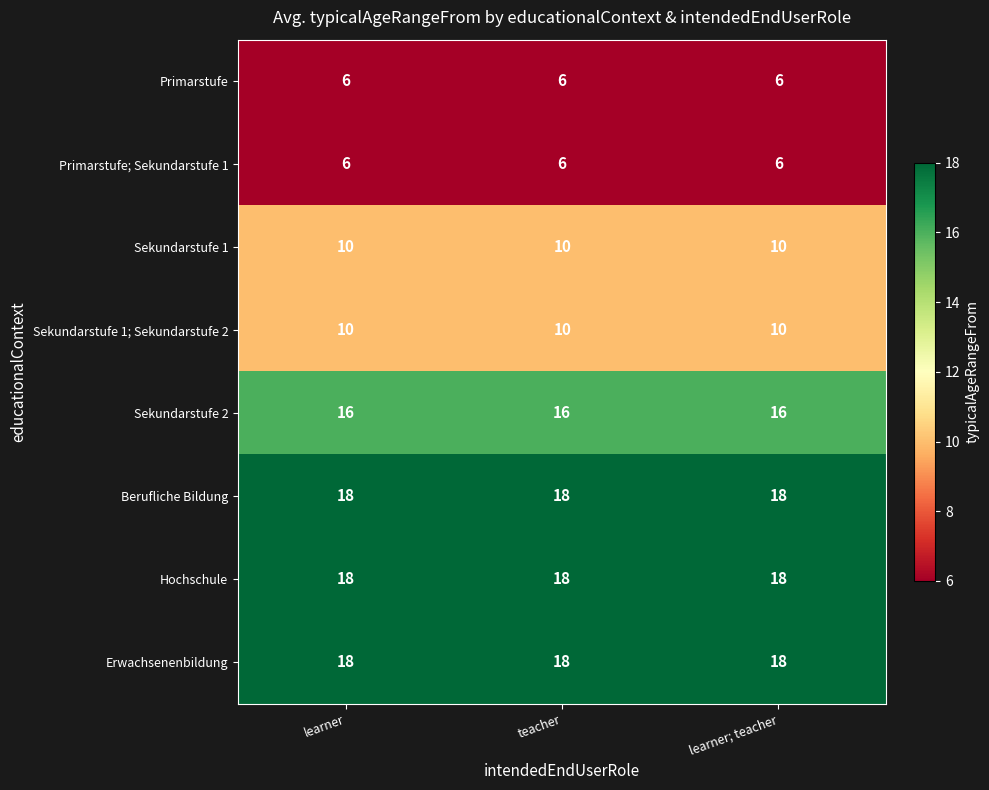

What is the difference between the highest and lowest values at teacher?

12